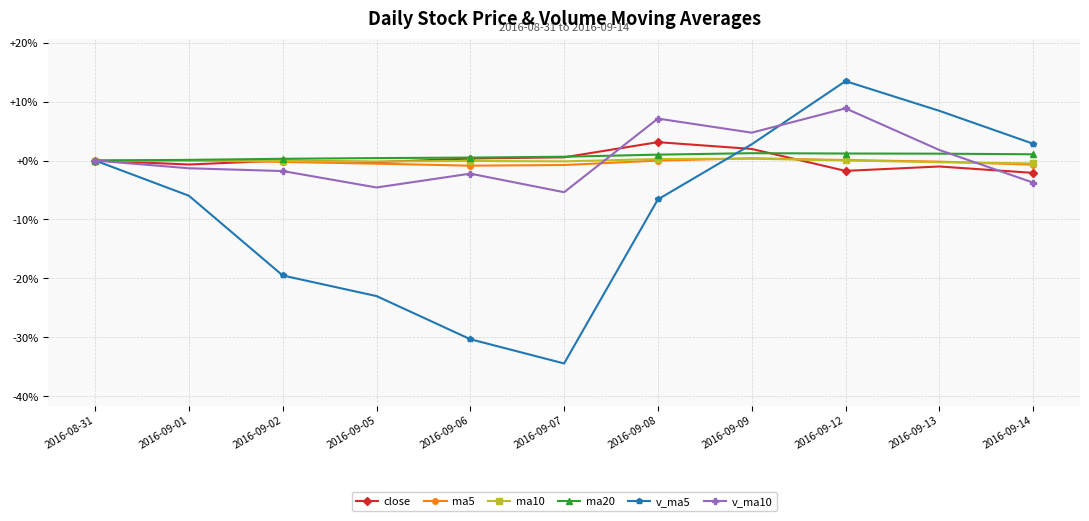

Is it true that v_ma5 equals 0.6 at 2016-09-09?

False